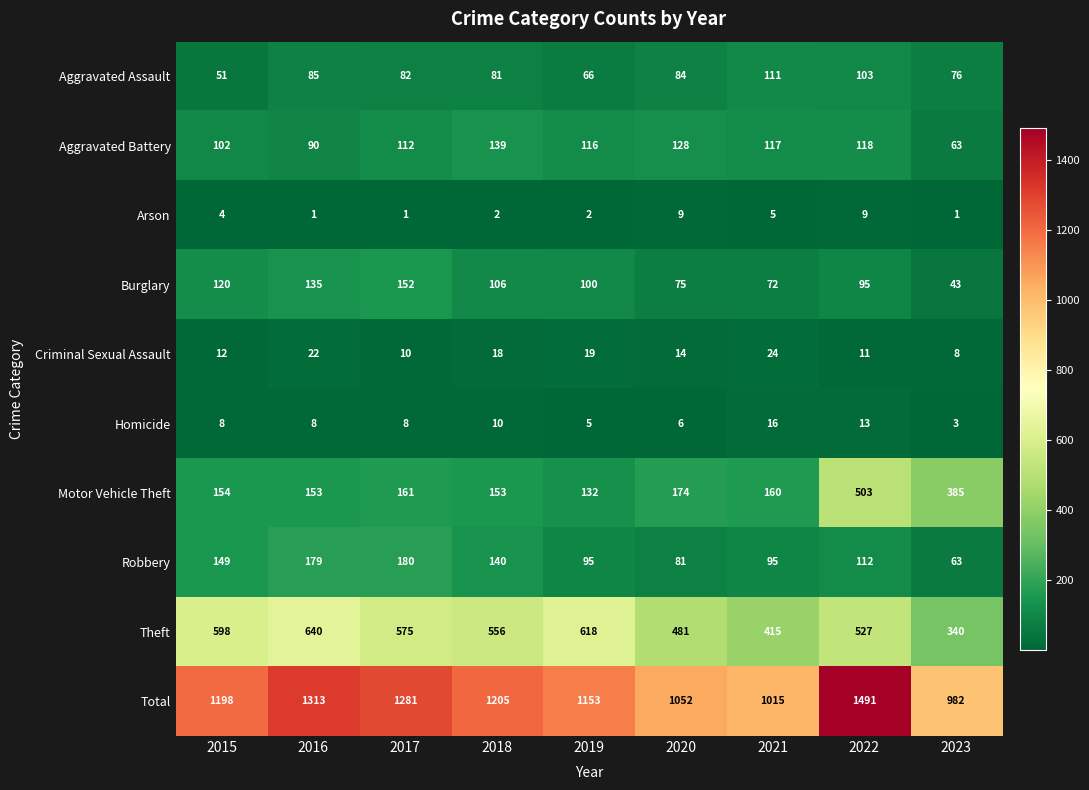

The value of Aggravated Assault at 2023 is 76. True or false?

True